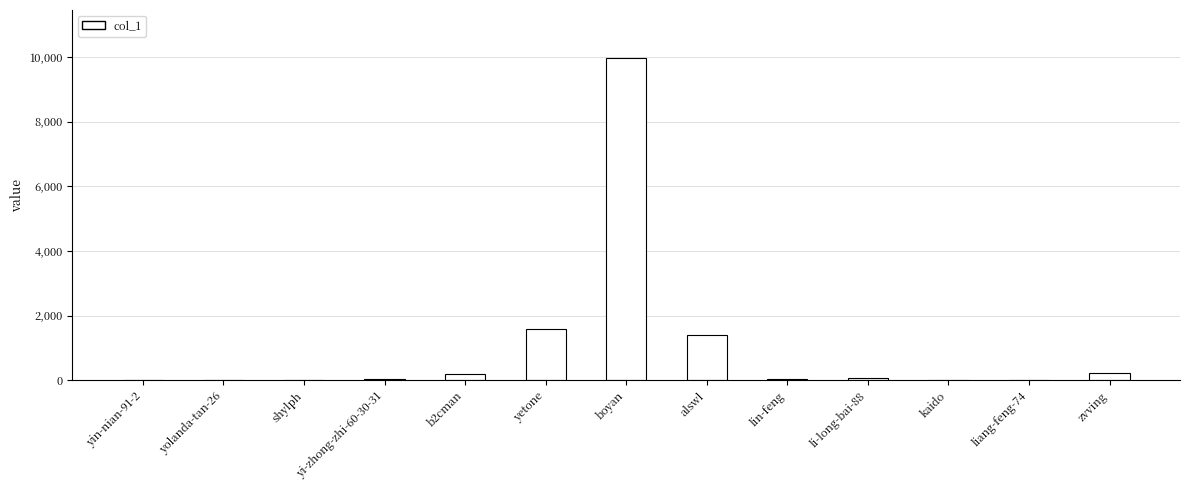

What is the approximate value at yetone?

1579